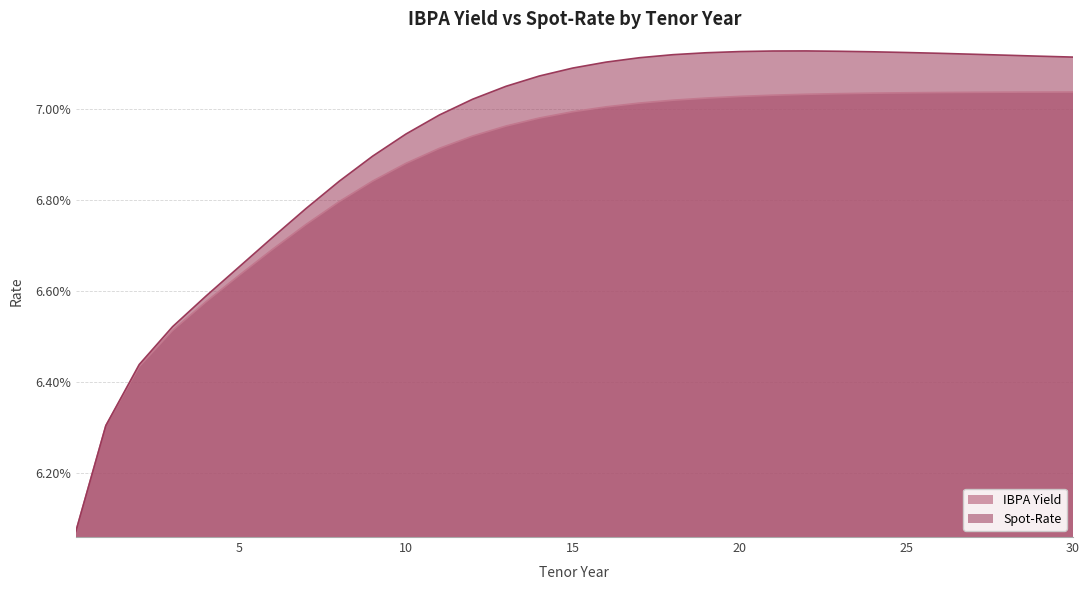

How many series are shown in this chart?

2